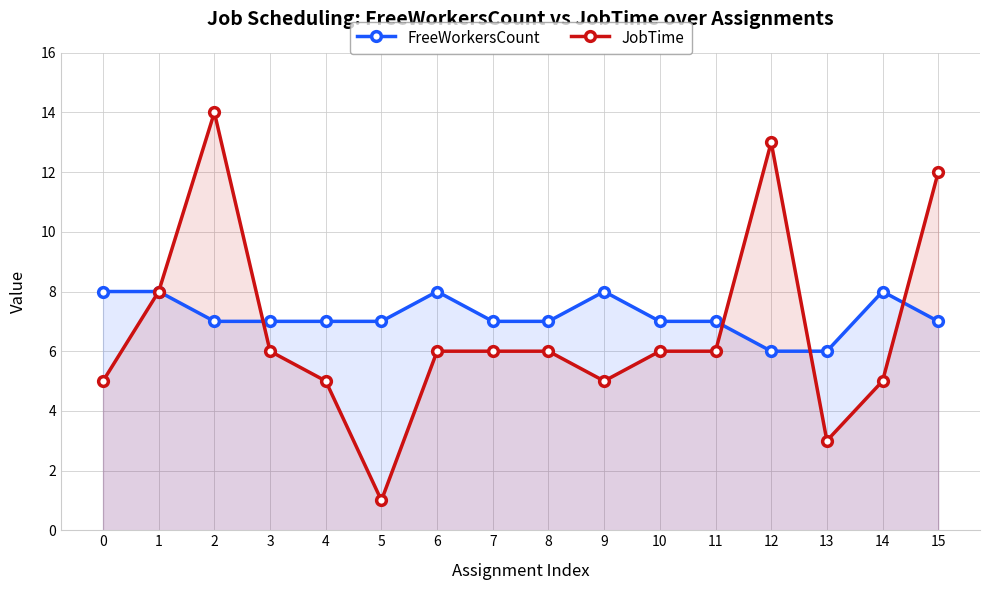

Where is the first local minimum for JobTime?

5